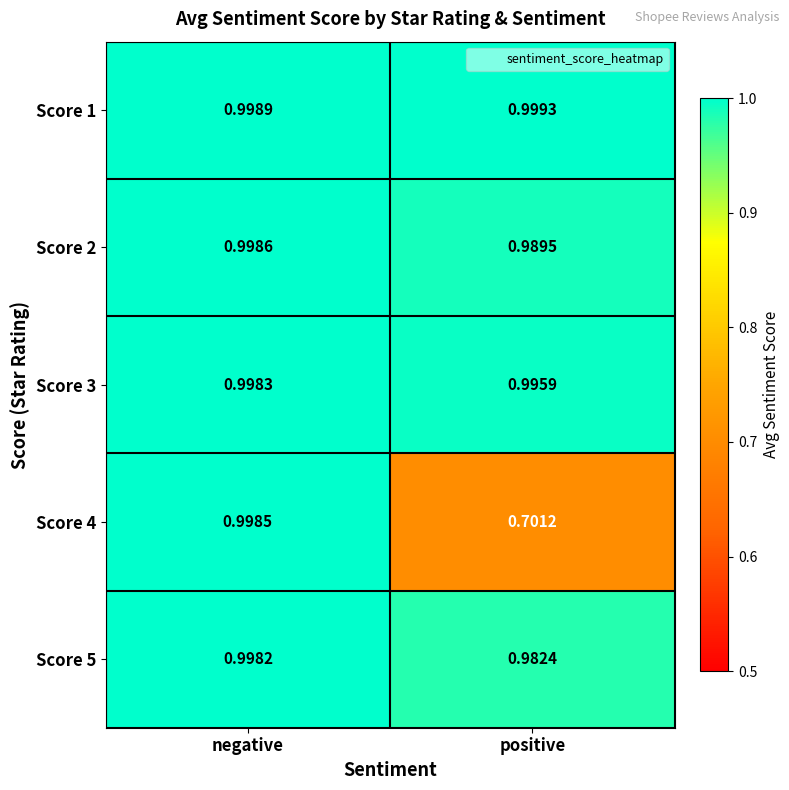

At which label is Score 3 closest to 0?

positive